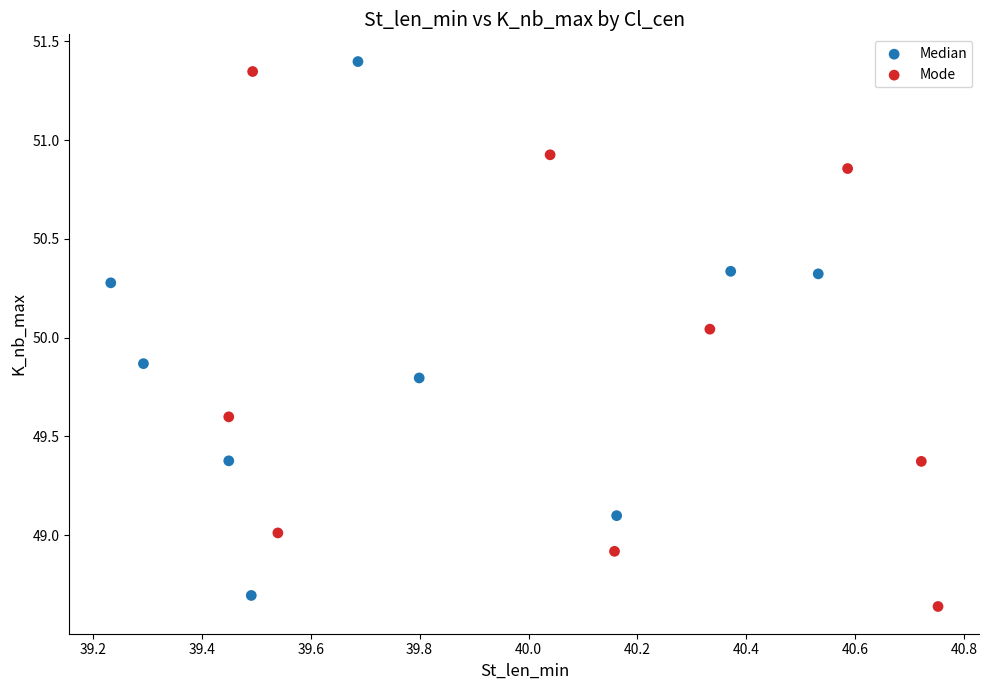

Which series contains the highest Y value?

Median